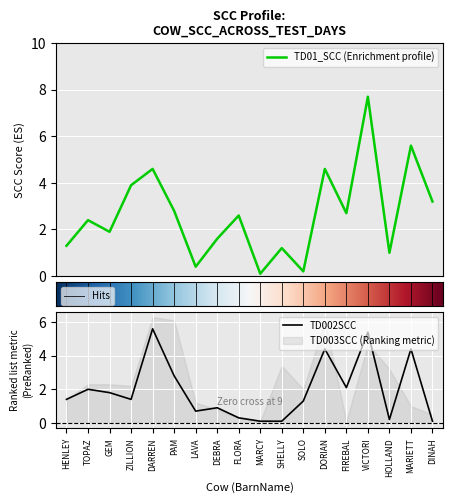

What is the maximum value for TD01_SCC (Enrichment profile)?

7.7